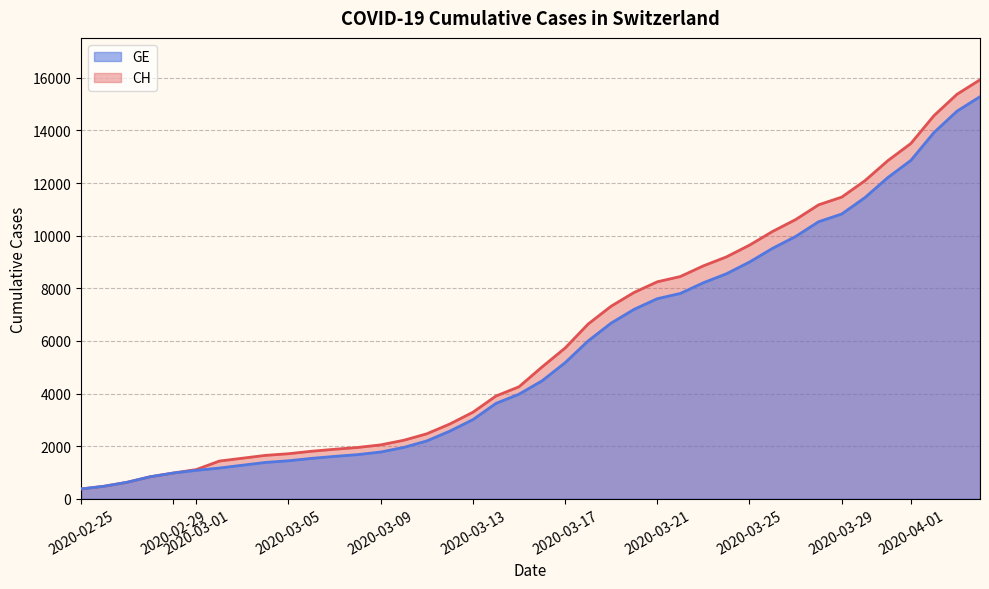

True or false: GE has more than 1 interior local peaks.

False